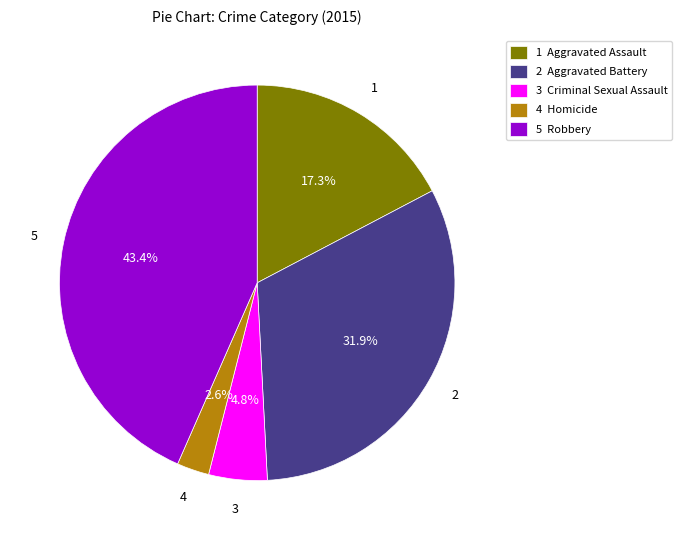

Which has a higher value, 2 Aggravated Battery or 3 Criminal Sexual Assault?

2 Aggravated Battery